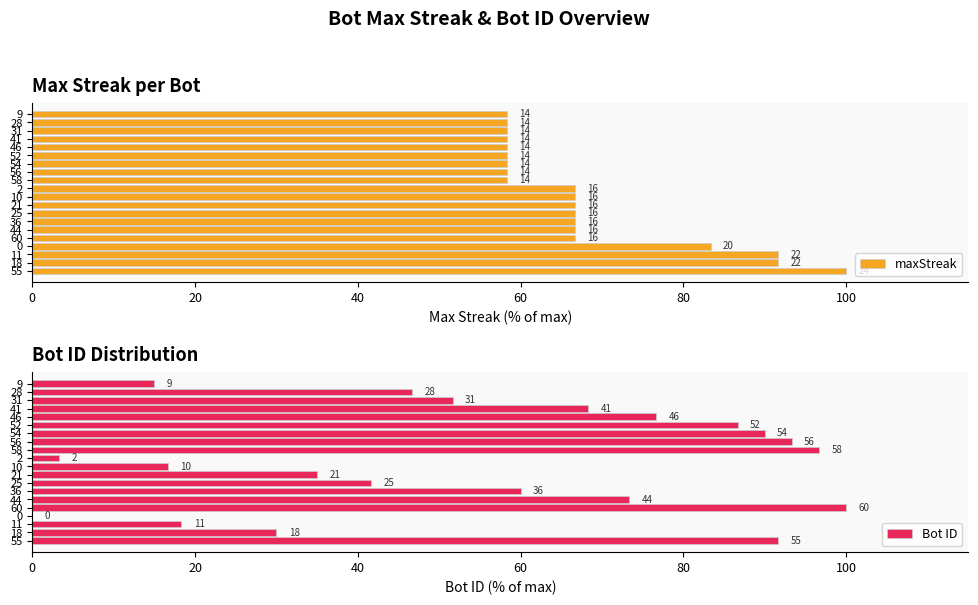

Reading left to right, what are all the values shown in this chart?

maxStreak: 100.0	91.7	91.7	83.3	66.7	66.7	66.7	66.7	66.7	66.7	66.7	58.3	58.3	58.3	58.3	58.3	58.3	58.3	58.3	58.3
Bot ID: 91.7	30.0	18.3	0.0	100.0	73.3	60.0	41.7	35.0	16.7	3.3	96.7	93.3	90.0	86.7	76.7	68.3	51.7	46.7	15.0